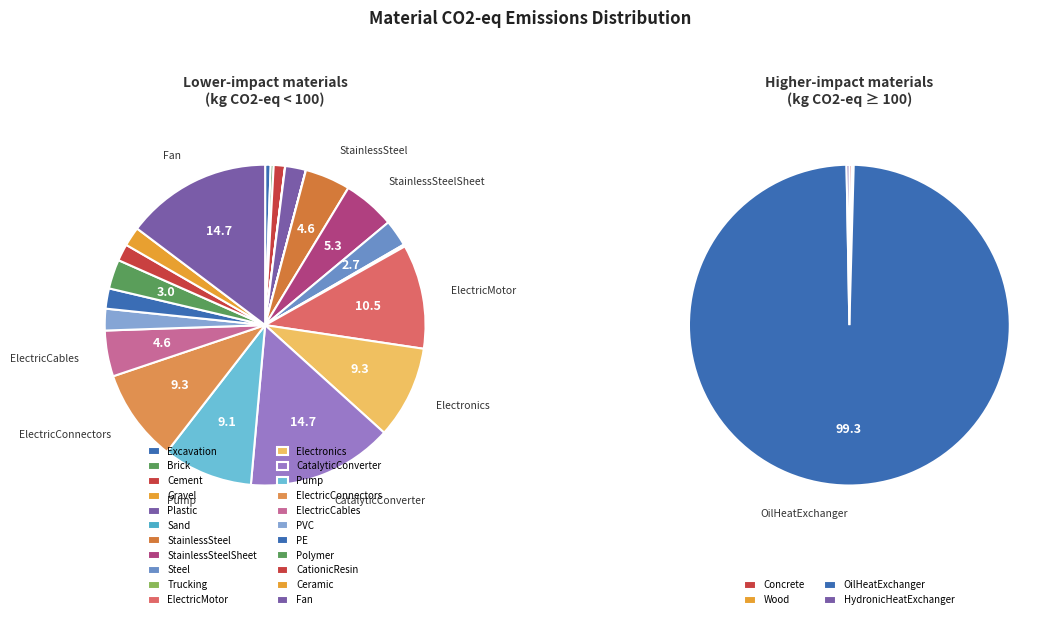

Is there any slice that represents more than half of the pie?

Yes